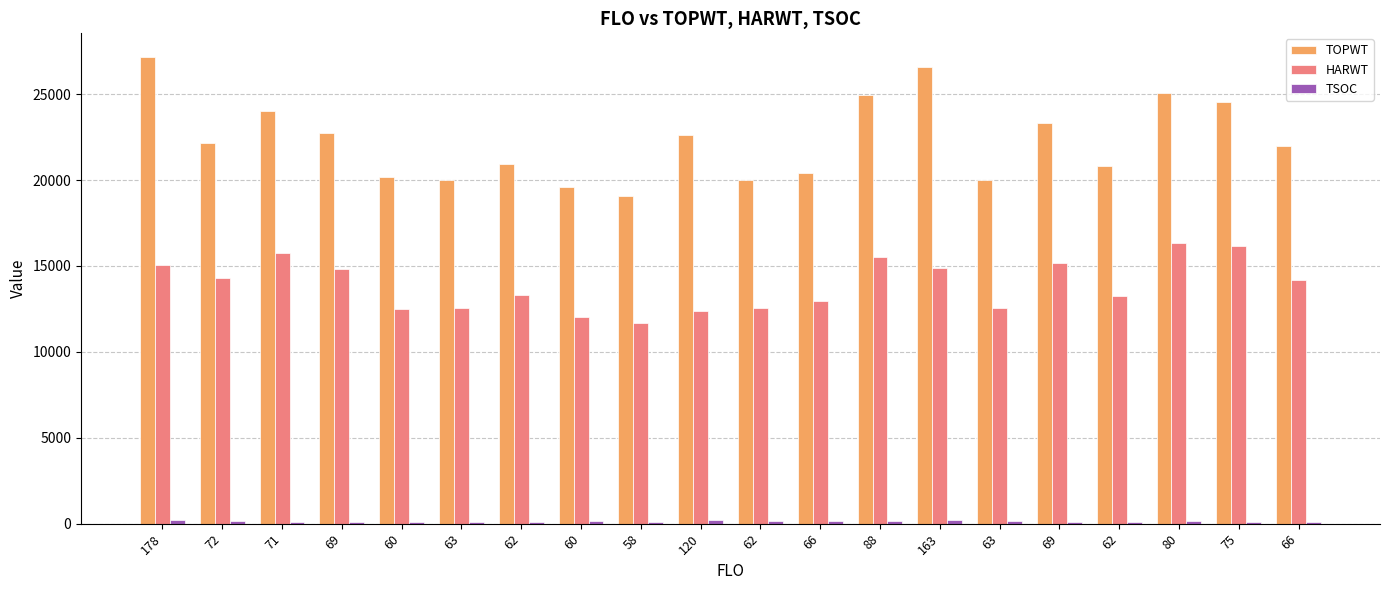

At how many categories does at least one series exceed 5357?

20